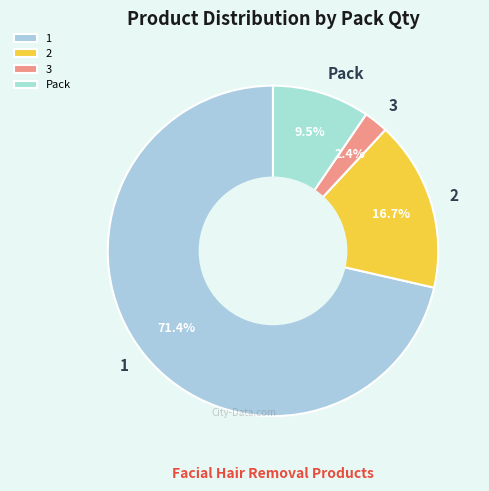

What is the ratio of the value at Pack to the value at 3?

4.0